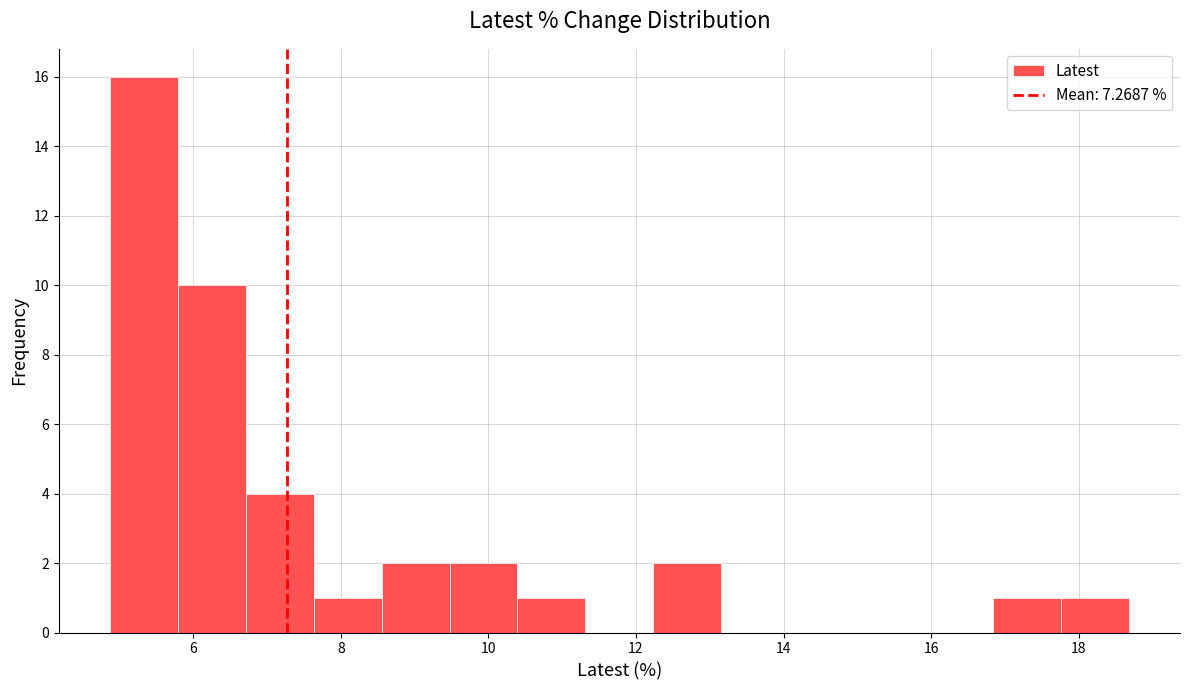

Reading left to right, list every bar in this chart as the range it spans on the x-axis followed by its height. Neither the bar edges nor the heights are printed on the chart, so give them approximately, as read against the axes.

4.8 to 5.8: 16
5.8 to 6.8: 10
6.8 to 7.6: 4
7.6 to 8.6: 1
8.6 to 9.4: 2
9.4 to 10.4: 2
10.4 to 11.4: 1
11.4 to 12.2: 0
12.2 to 13.2: 2
13.2 to 14.0: 0
14.0 to 15.0: 0
15.0 to 16.0: 0
16.0 to 16.8: 0
16.8 to 17.8: 1
17.8 to 18.6: 1